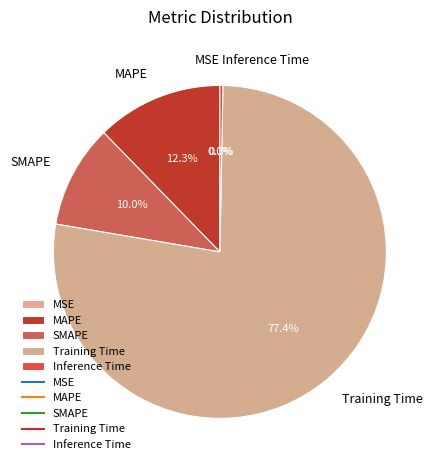

What percentage is NOT represented by SMAPE?

90.0%